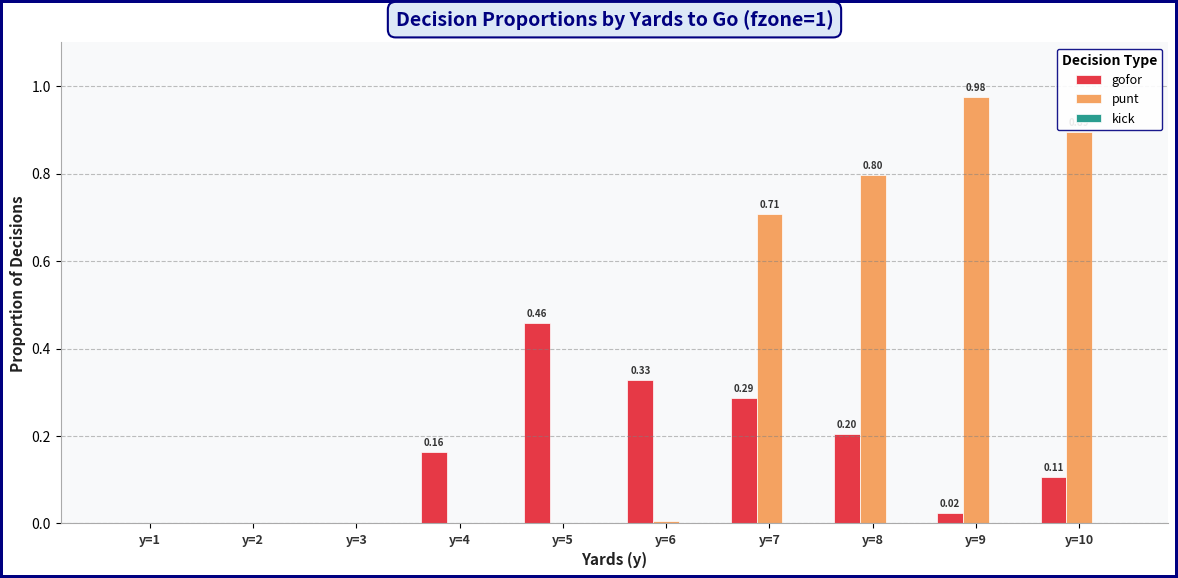

True or false: punt has a value of 1.2 at y=7.

False